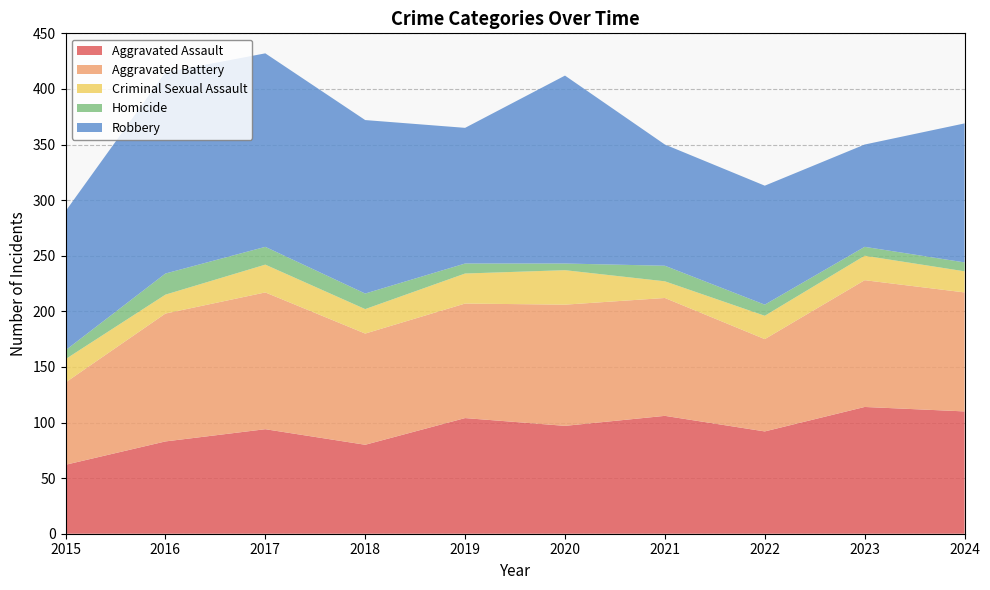

Reading left to right, list all the values displayed in this chart.

Aggravated Assault: 62	83	94	80	104	97	106	92	114	110
Aggravated Battery: 74	115	123	100	103	109	106	83	114	107
Criminal Sexual Assault: 21	17	25	22	27	31	15	21	22	19
Homicide: 8	19	16	14	9	6	14	10	8	8
Robbery: 125	181	174	156	122	169	109	107	92	125